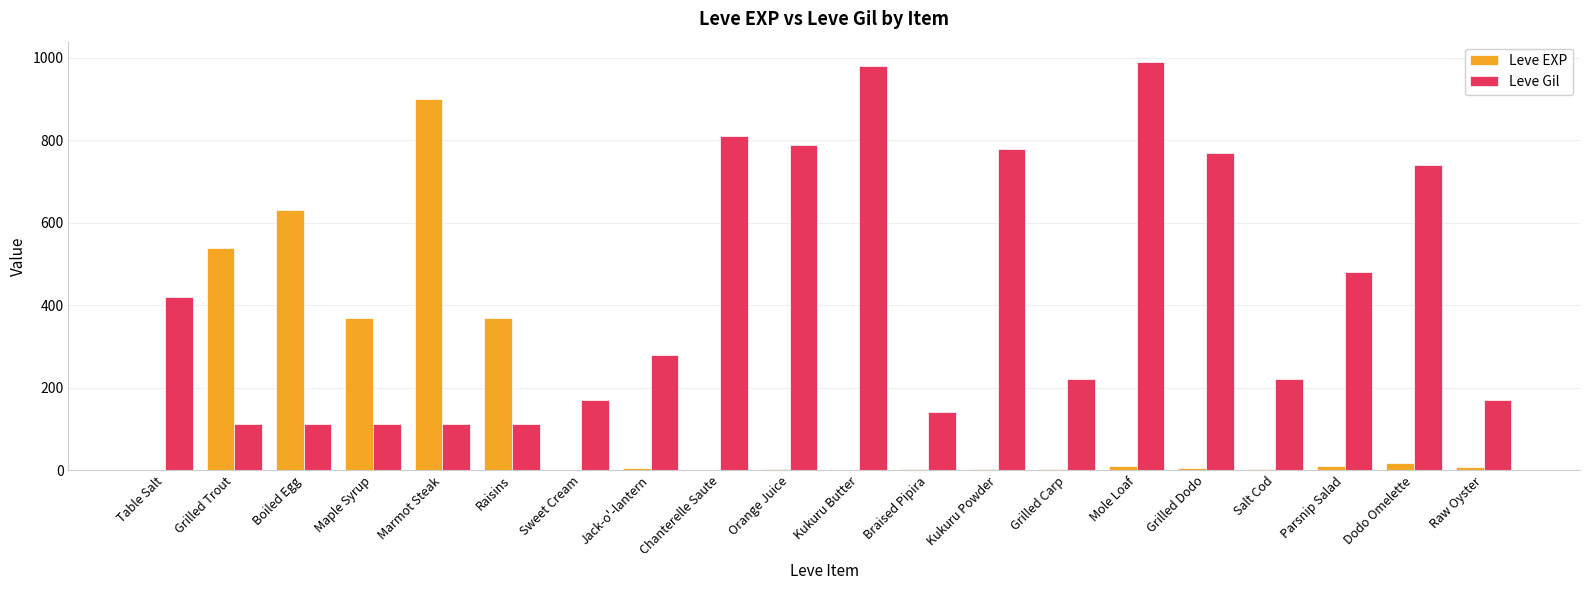

Which category has the highest value in the Leve EXP series?

Marmot Steak